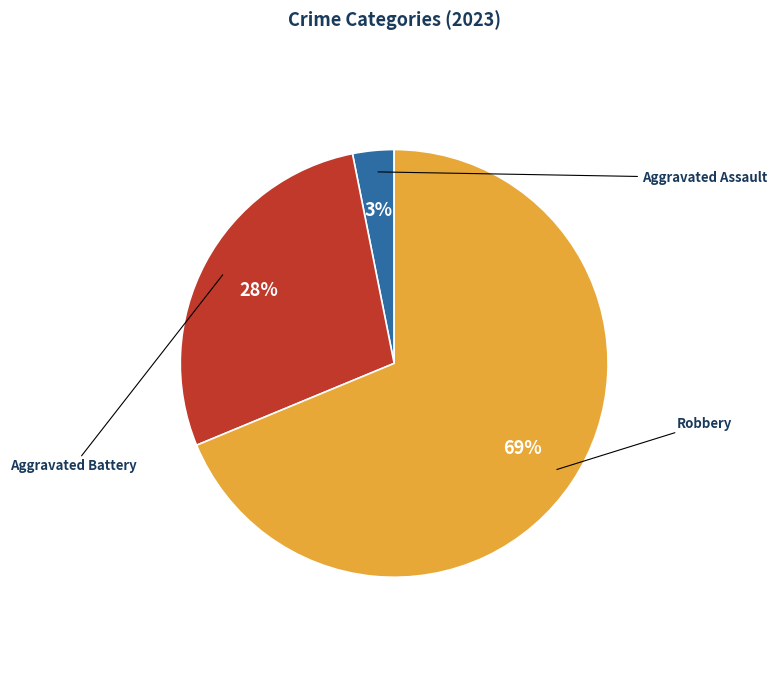

Is there any slice that represents more than half of the pie?

Yes